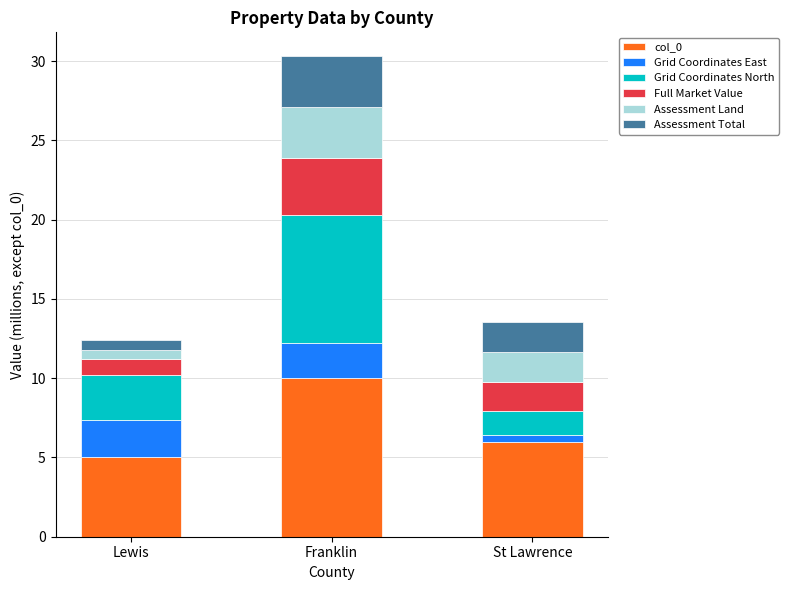

Reading left to right, what are the values for col_0?

Lewis=5.0	Franklin=10.0	St Lawrence=6.0